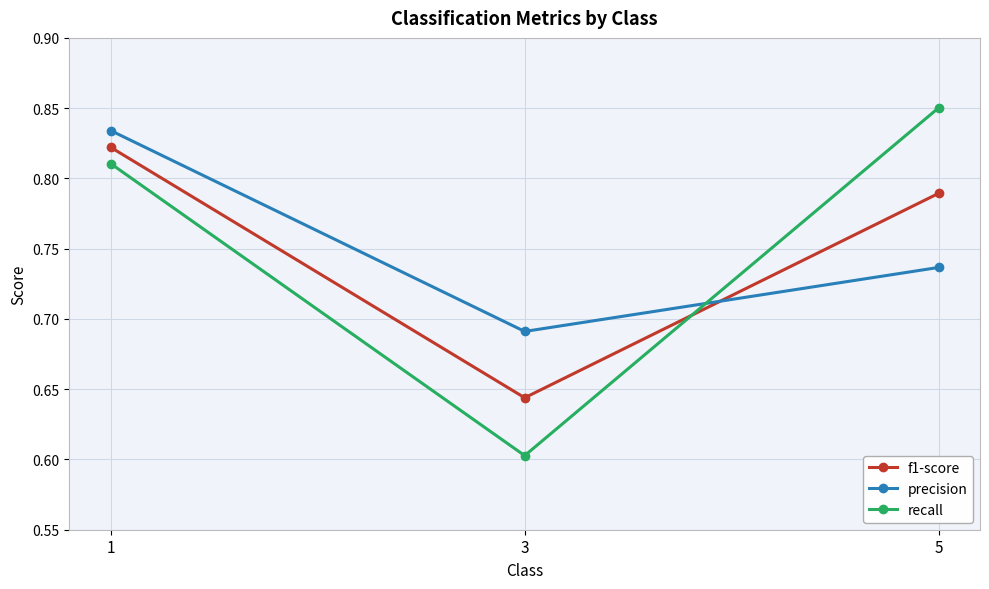

At 3, list the series in order from smallest to largest.

recall, f1-score, precision